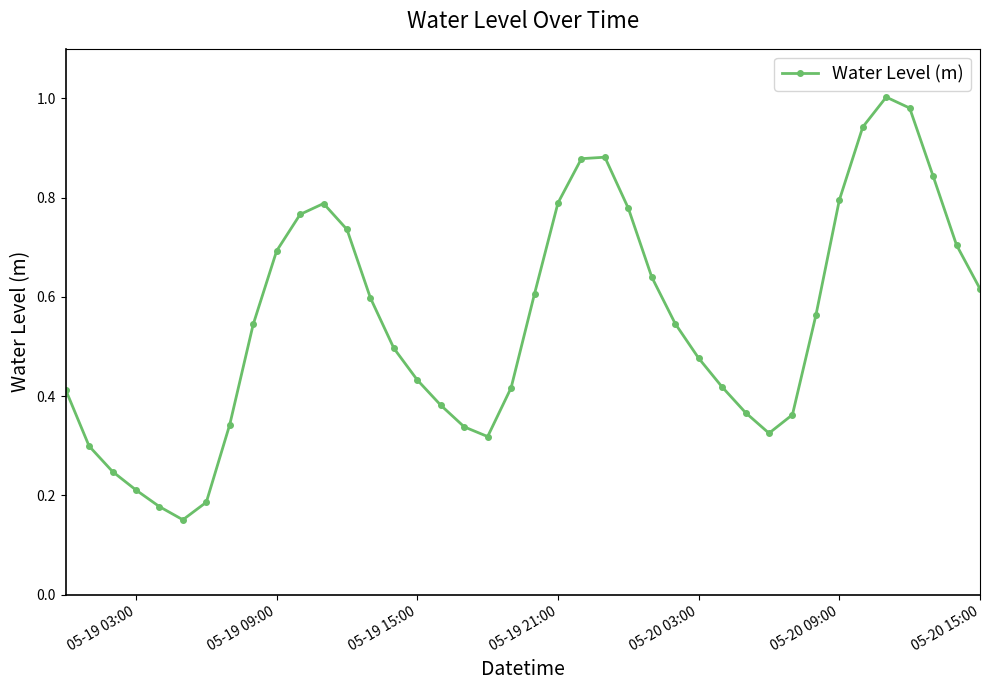

What is the sum of all values?

22.1